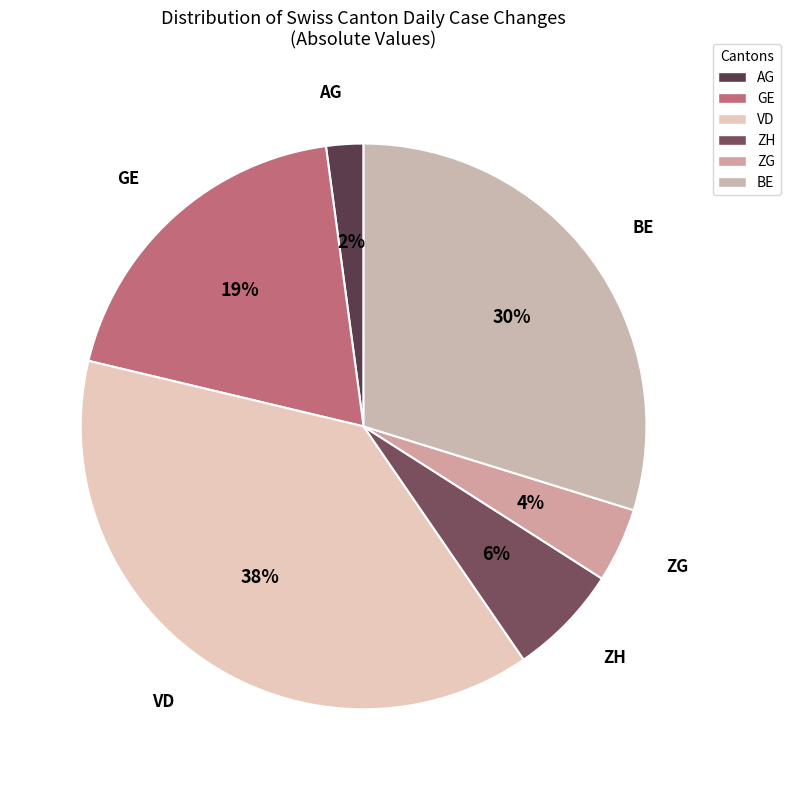

Combined, do ZH and BE account for over 50%?

No